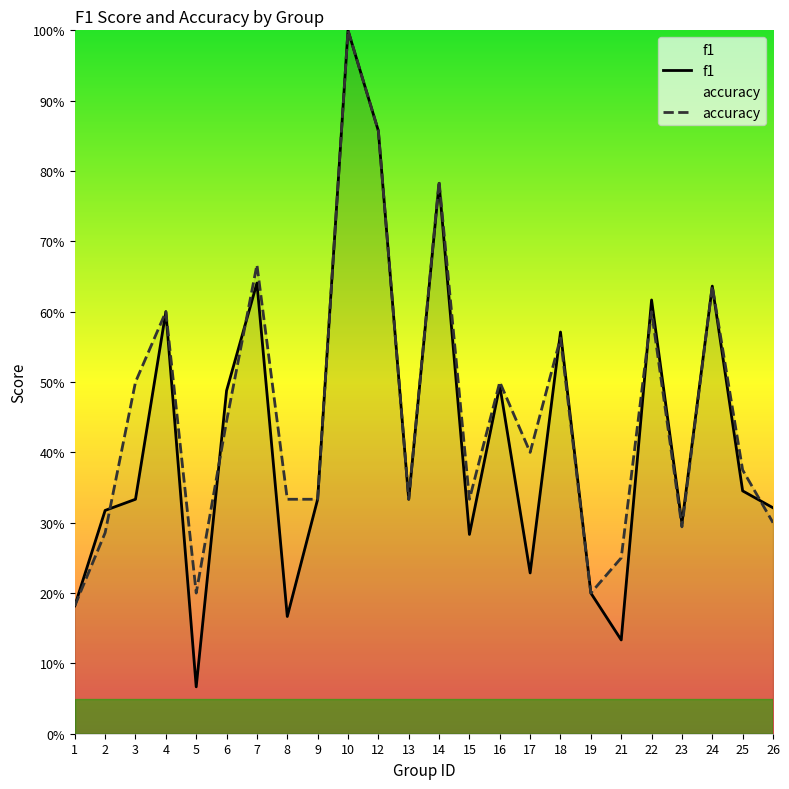

Reading right to left, list all the values displayed in this chart.

f1: 26=0.3	25=0.3	24=0.6	23=0.3	22=0.6	21=0.1	19=0.2	18=0.6	17=0.2	16=0.5	15=0.3	14=0.8	13=0.3	12=0.9	10=1.0	9=0.3	8=0.2	7=0.6	6=0.5	5=0.1	4=0.6	3=0.3	2=0.3	1=0.2
accuracy: 26=0.3	25=0.4	24=0.6	23=0.3	22=0.6	21=0.2	19=0.2	18=0.6	17=0.4	16=0.5	15=0.3	14=0.8	13=0.3	12=0.9	10=1.0	9=0.3	8=0.3	7=0.7	6=0.4	5=0.2	4=0.6	3=0.5	2=0.3	1=0.2